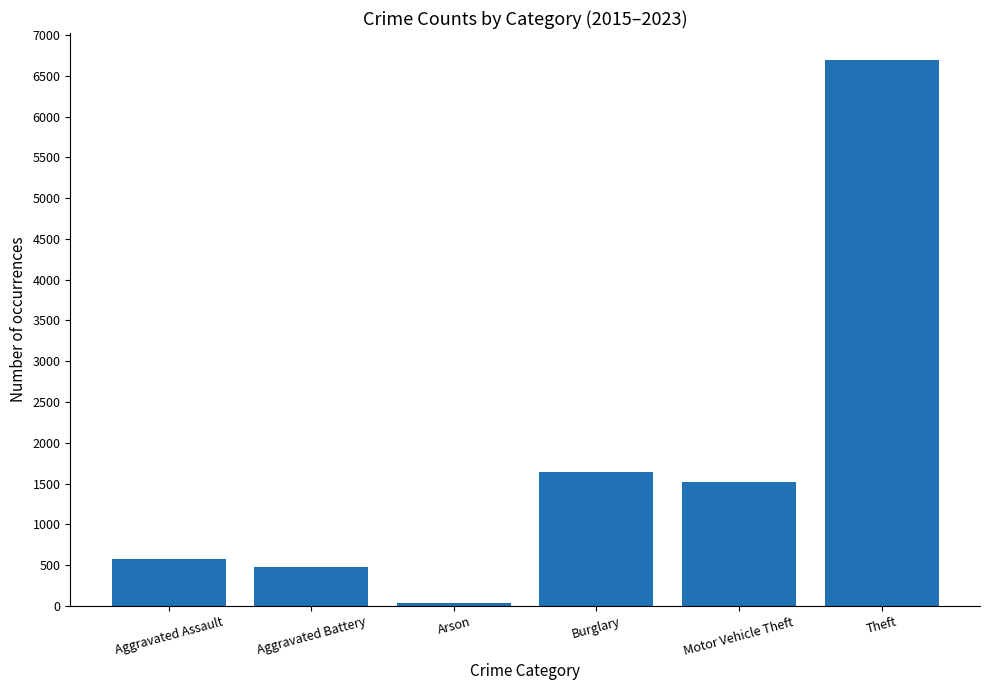

What is the sum of all values?

10948